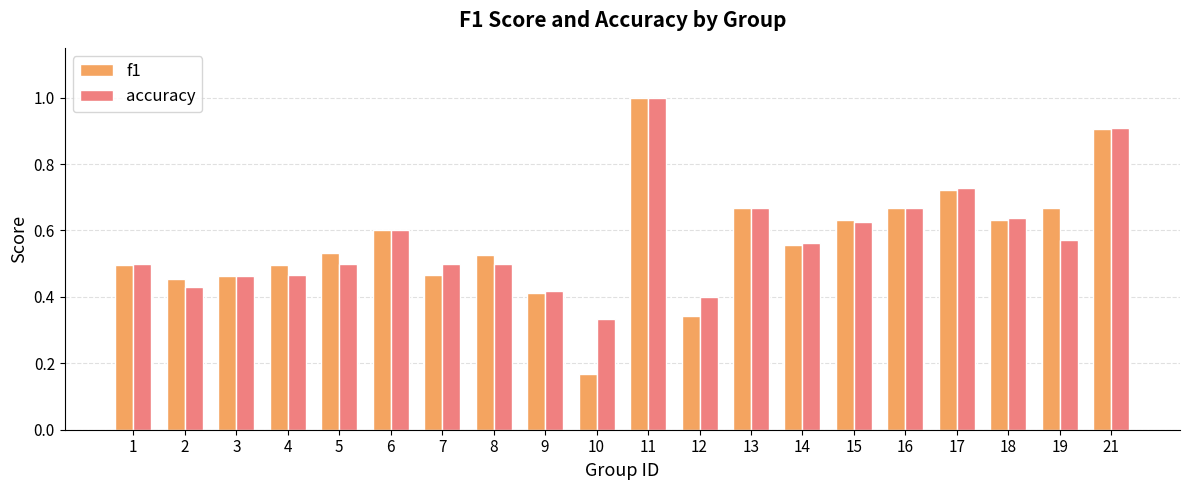

Which series changed the most between 7 and 12?

f1